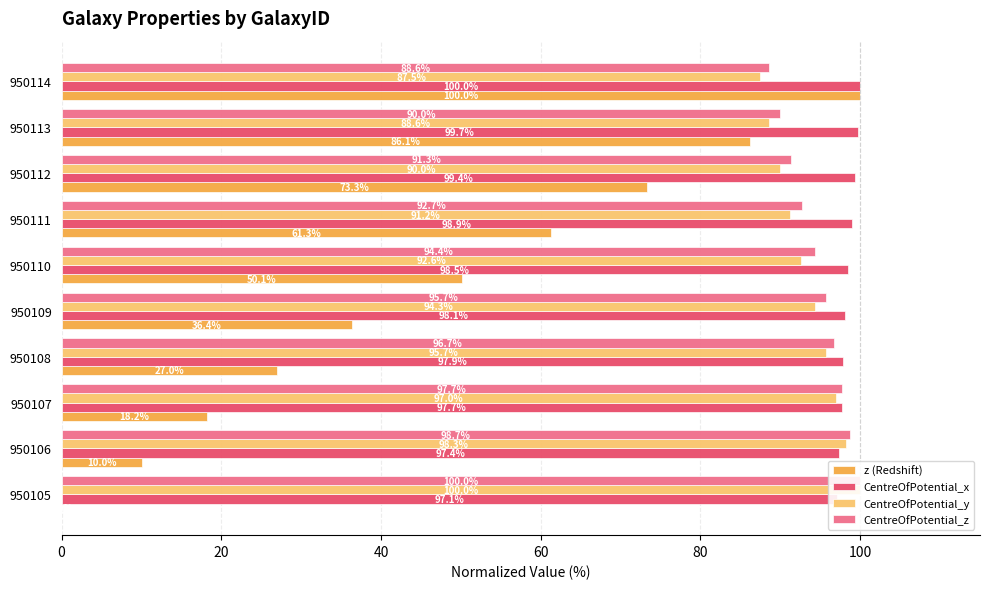

What is the lowest value of the CentreOfPotential_z series?

88.6